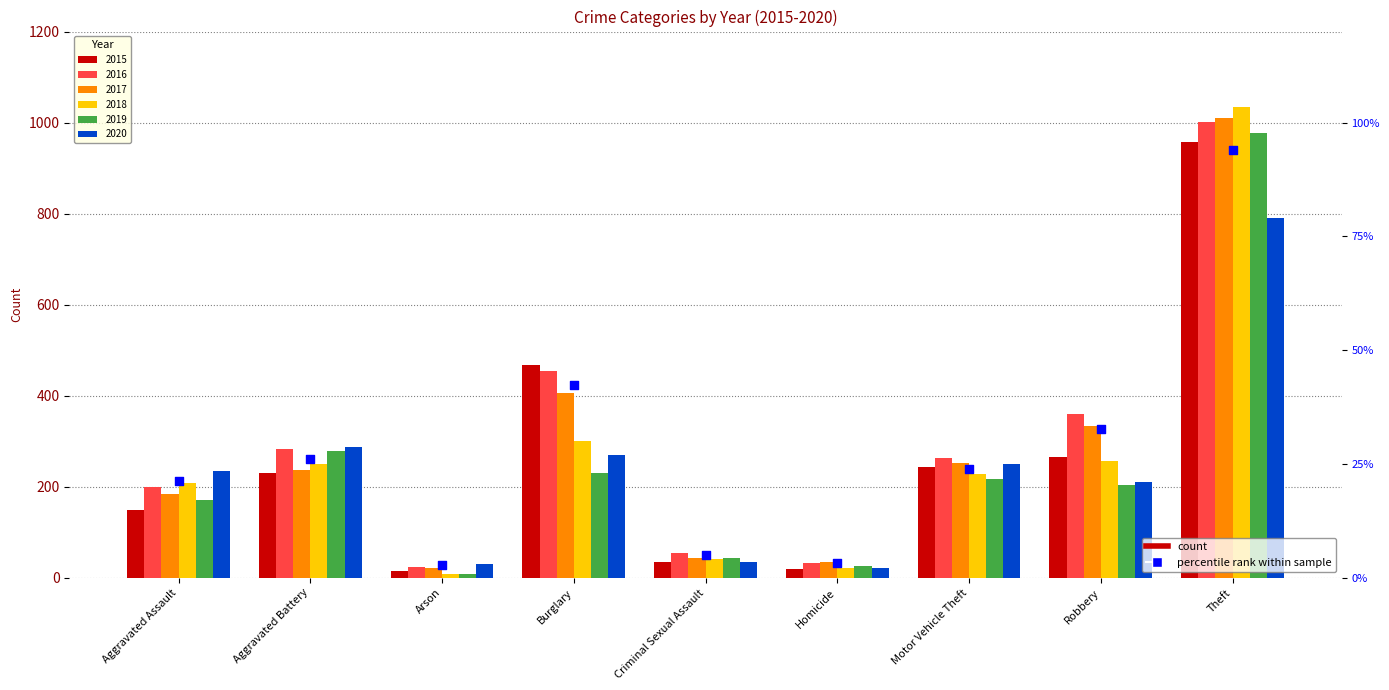

What is the total value across all series at Theft?

5773